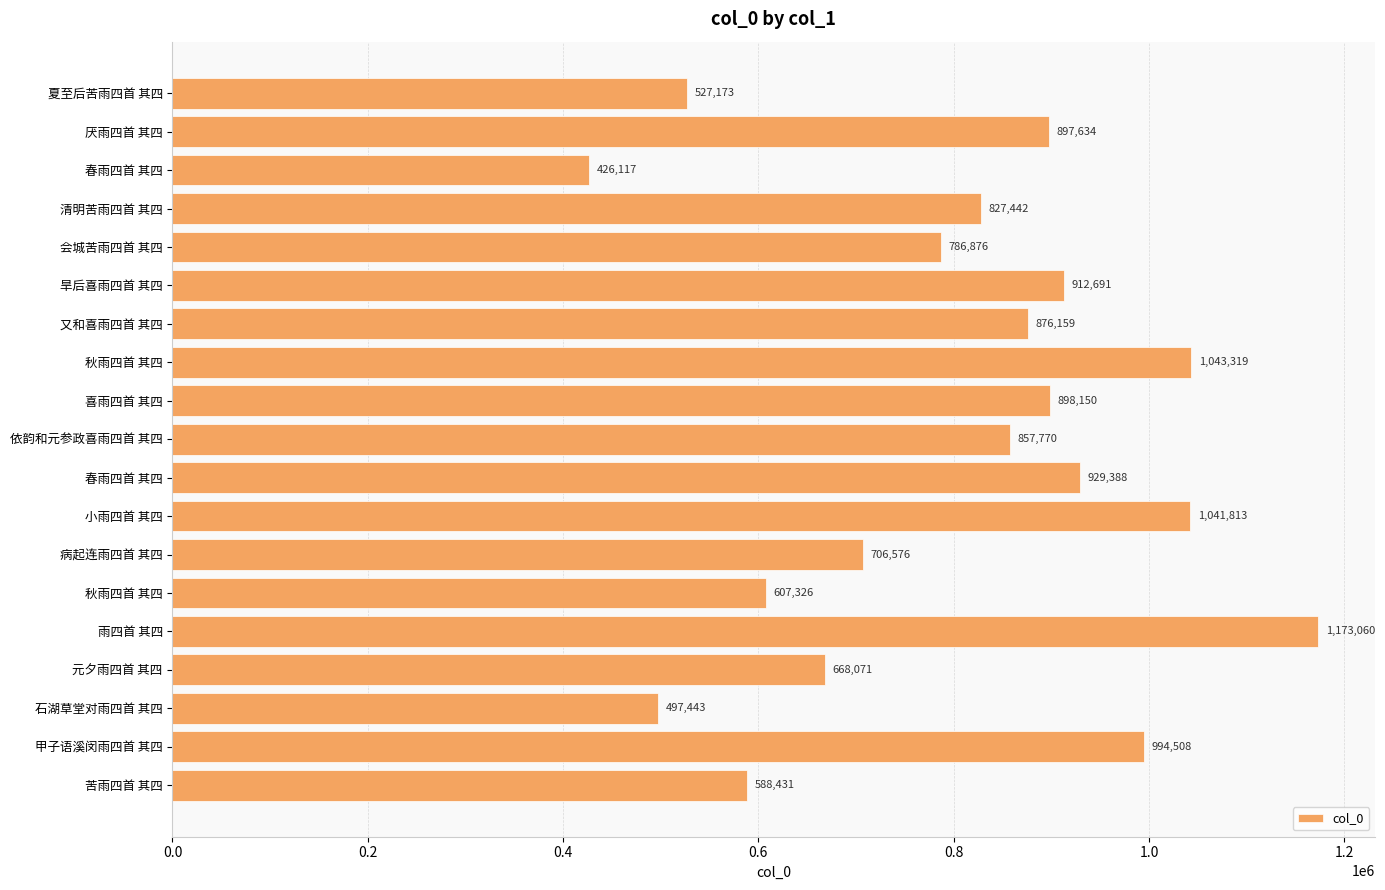

Does the chart contain any negative values?

No